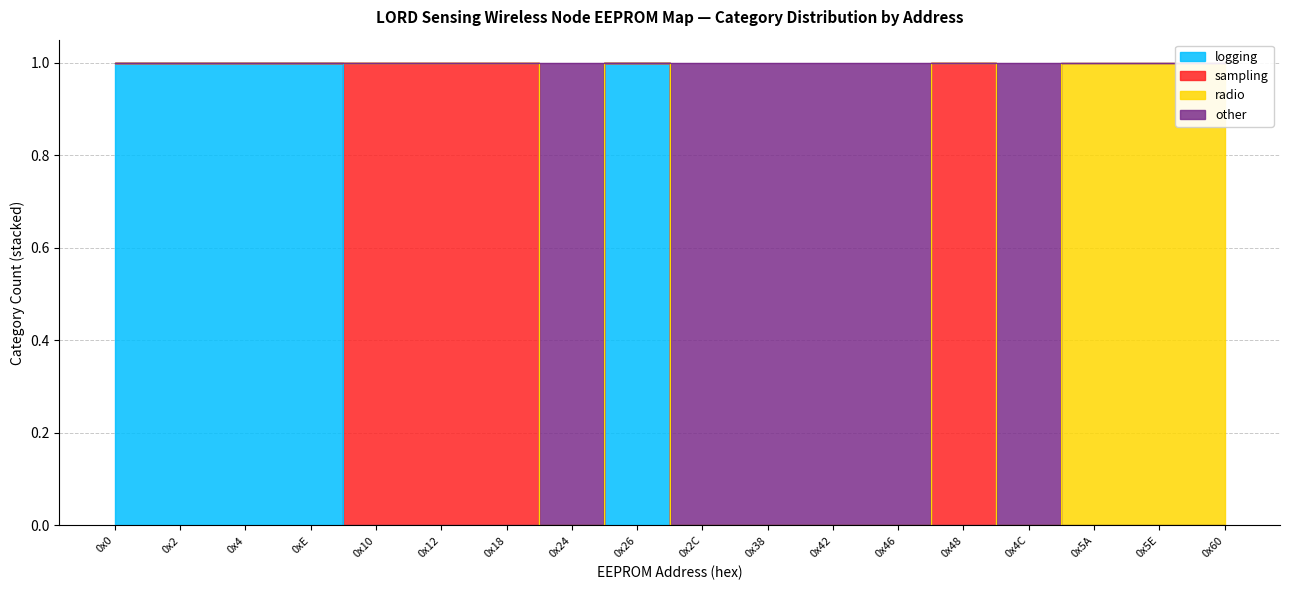

Which label corresponds to the smallest value in the chart?

0x10